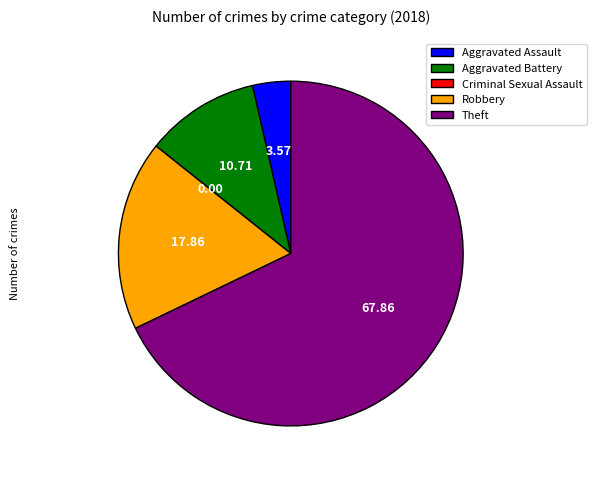

True or false: Aggravated Battery accounts for 19% of the total.

False